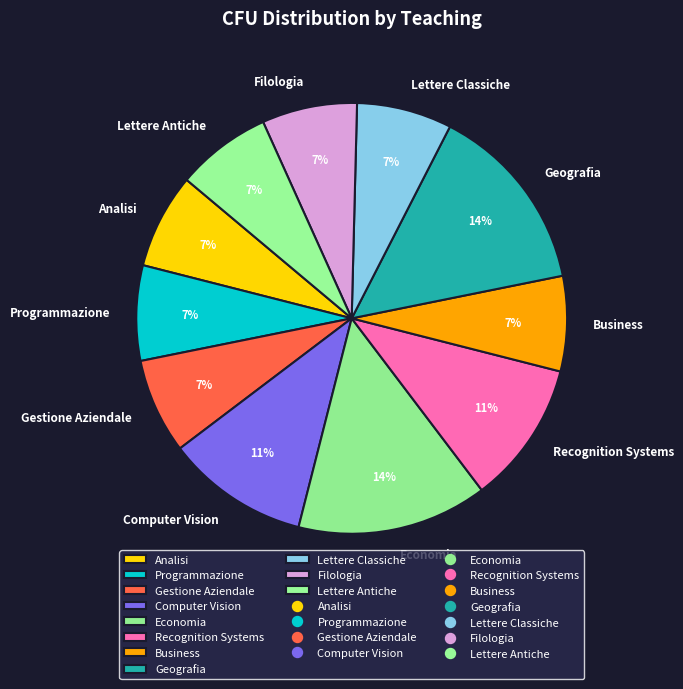

How many slices are in this pie chart?

11